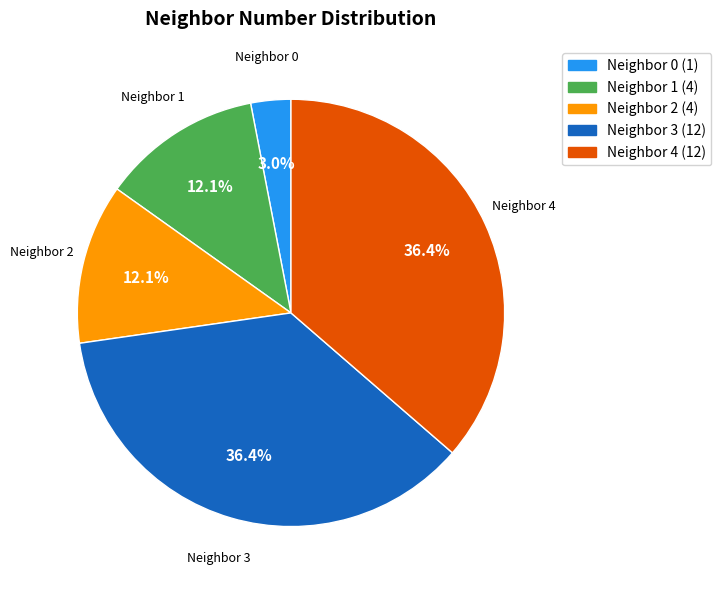

How many segments does this pie chart have?

5